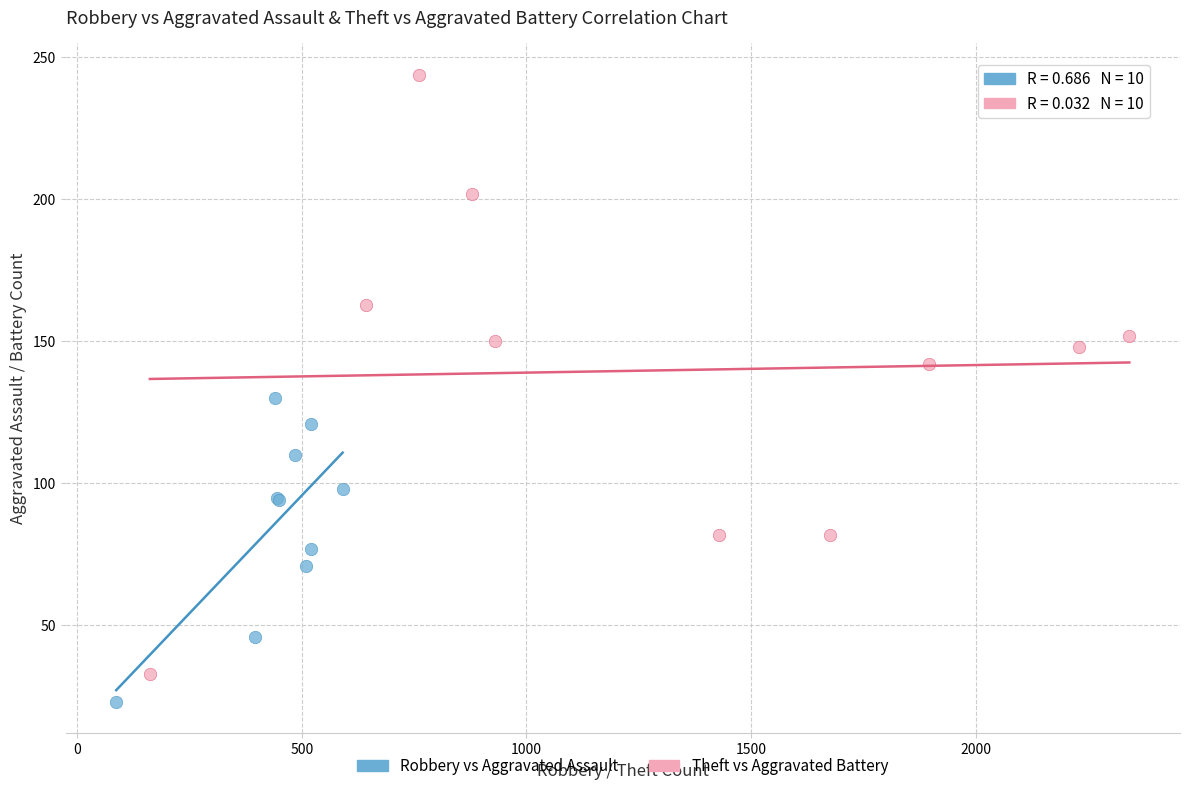

Which series has the widest spread of Y values?

Theft vs Aggravated Battery